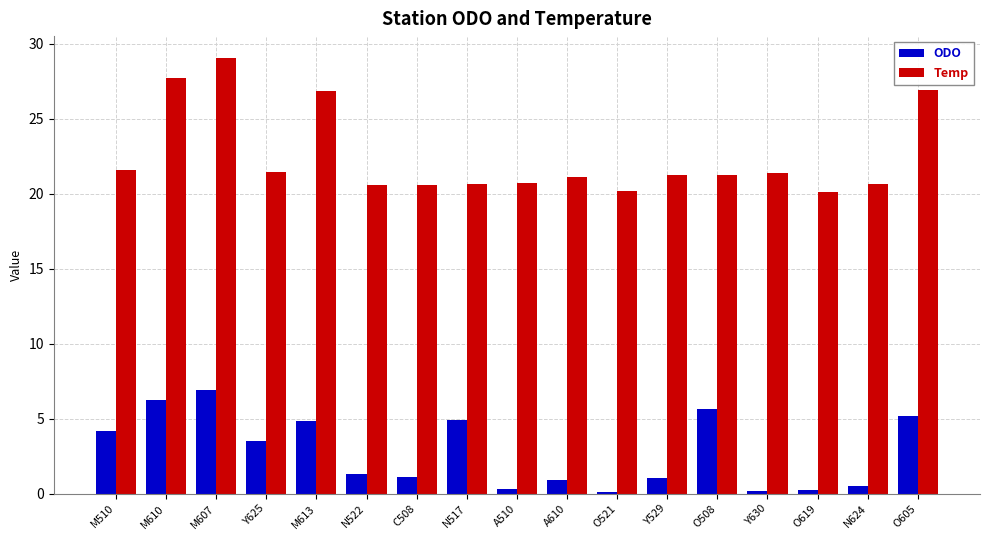

At which category is the sum across all series the highest?

M607